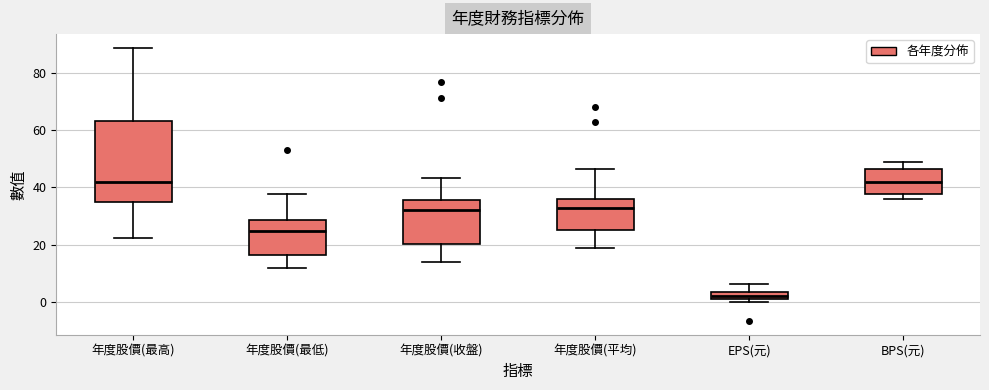

Which box has the lowest median line?

EPS(元)